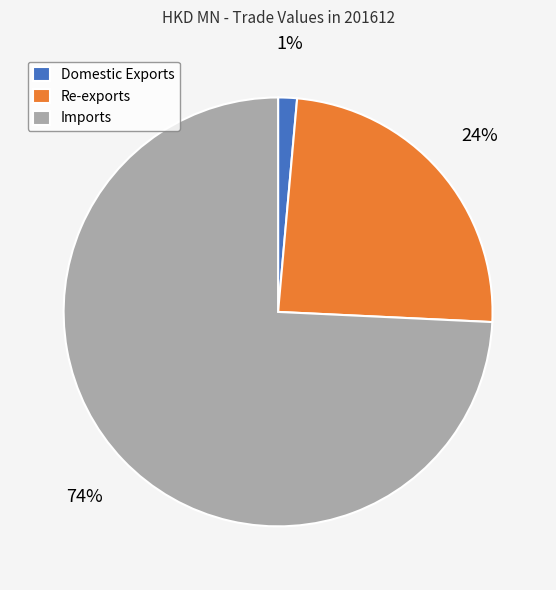

What percentage is the Re-exports slice, to the nearest percent?

24%